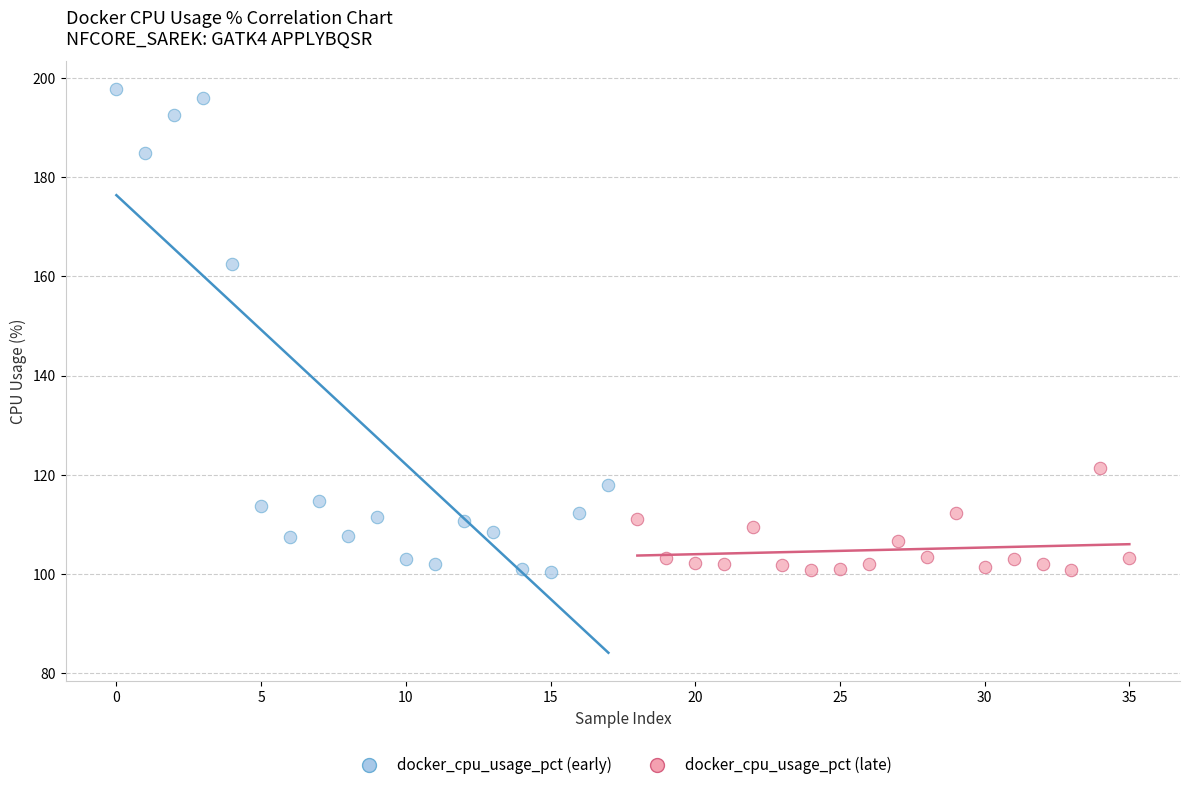

Which series has the largest Y range (max minus min)?

docker_cpu_usage_pct (early)